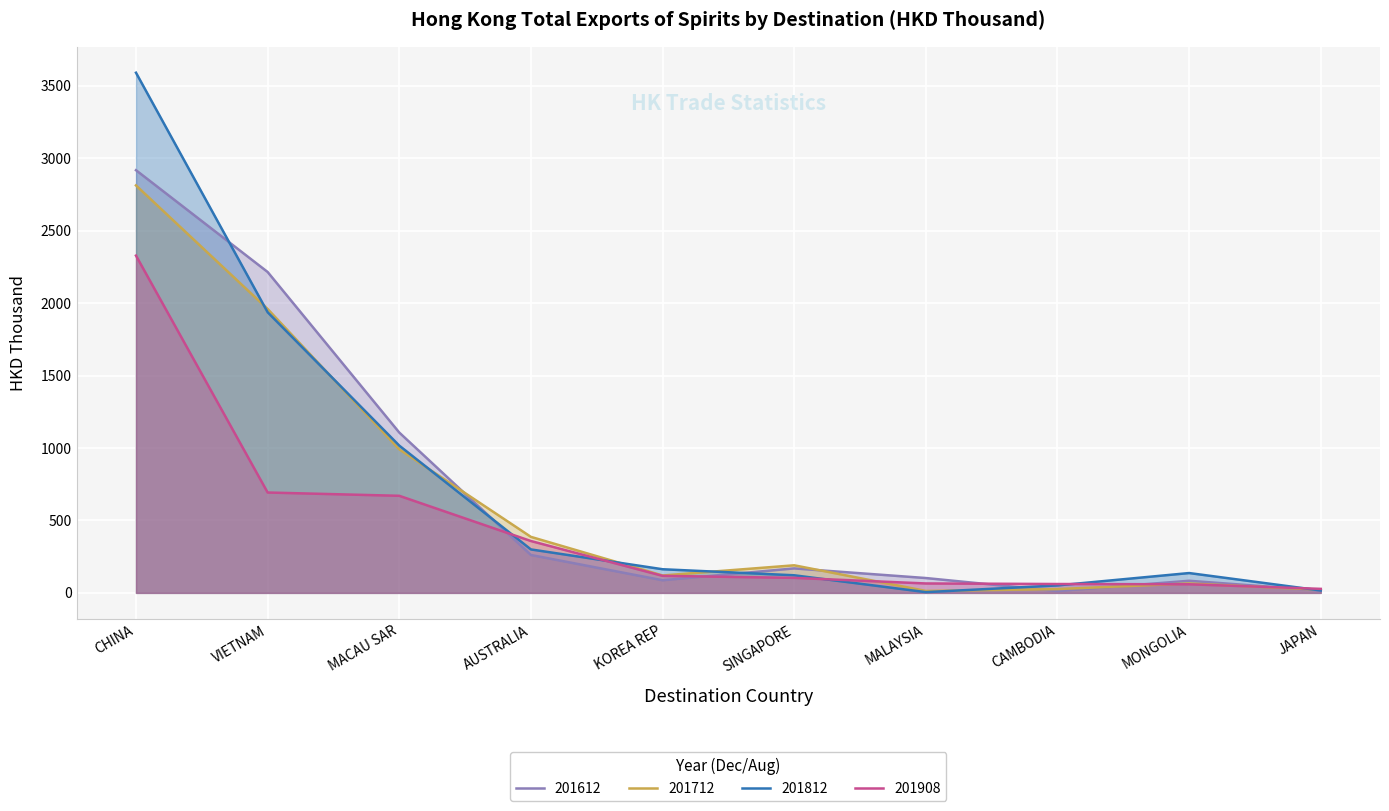

Which series has the largest total across all categories?

201812